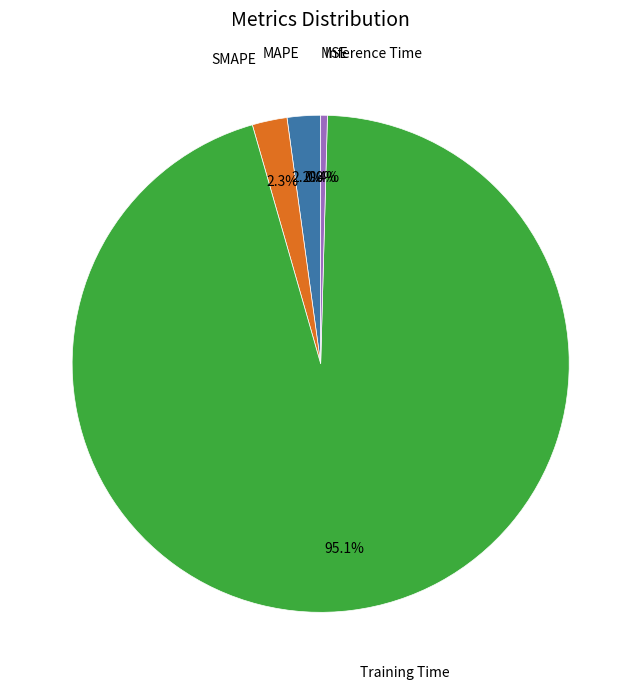

Which category has the smallest portion of the pie?

MSE